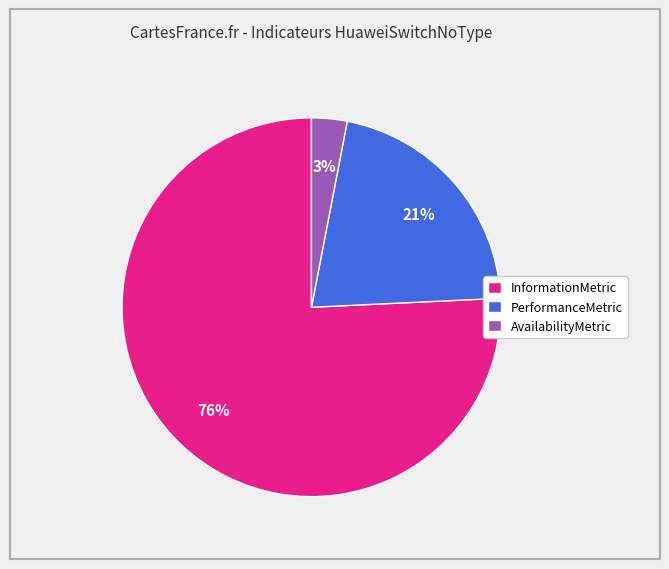

To the nearest percent, what percentage of the pie is InformationMetric?

76%